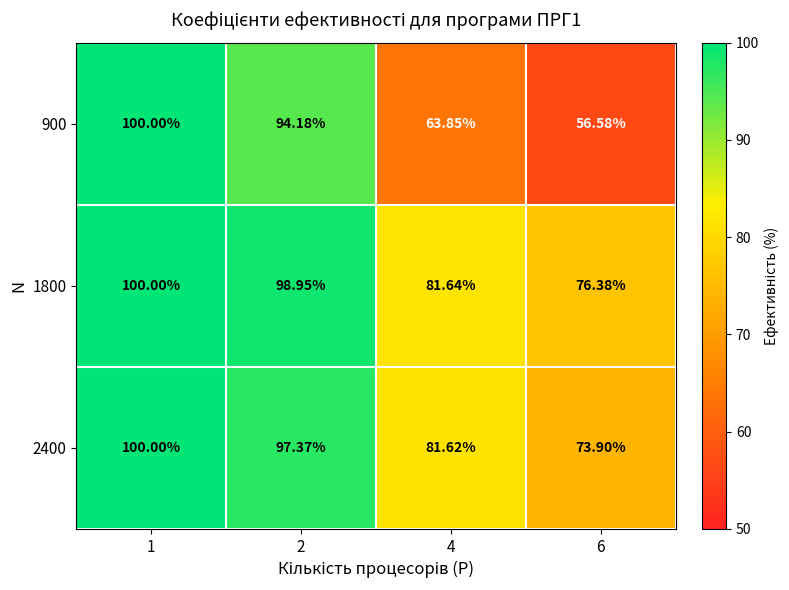

Which series changed the most between 2 and 6?

900